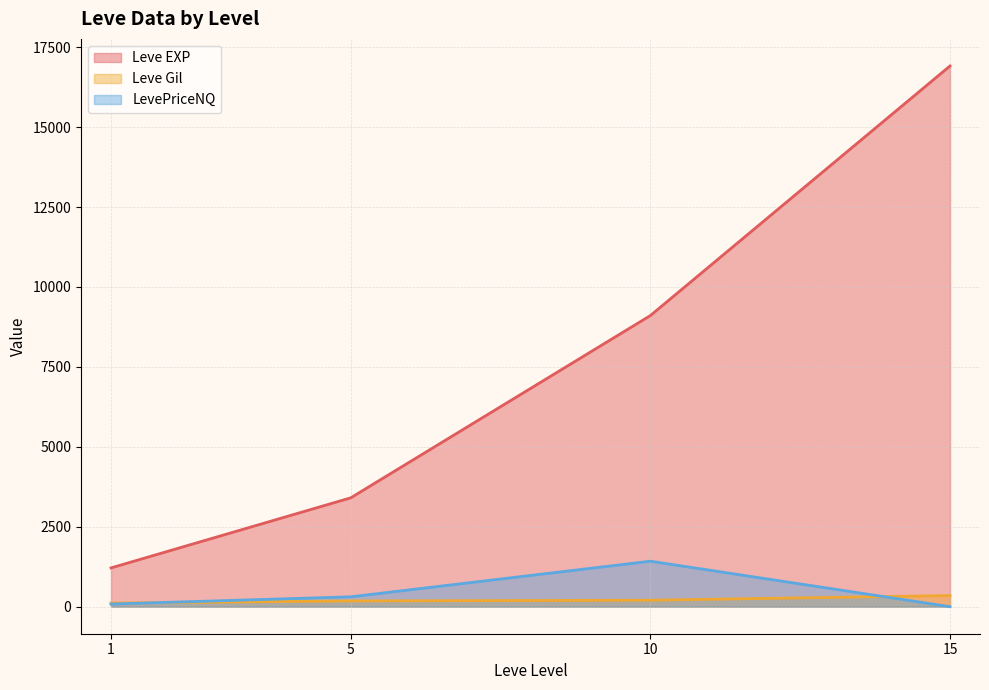

Where is the first local minimum for Leve Gil?

5